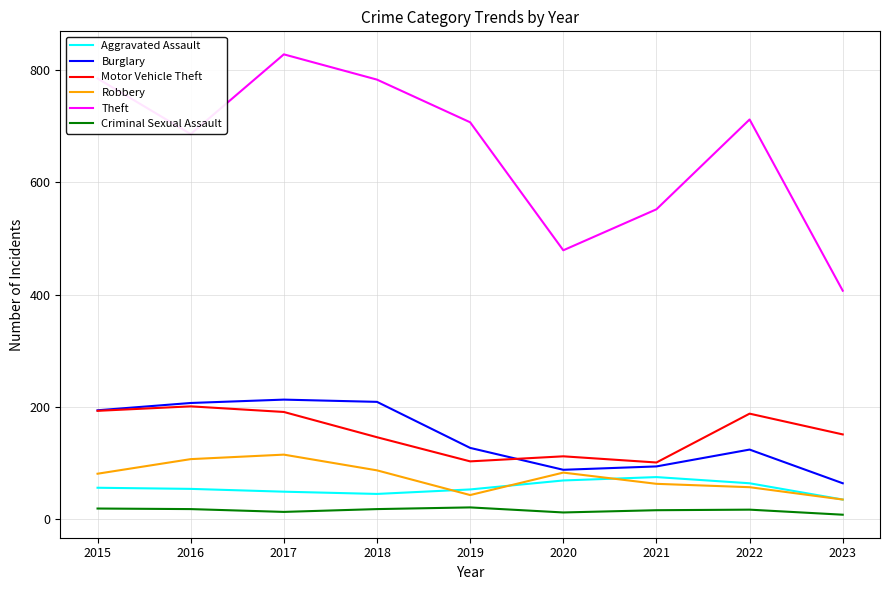

At which label does Theft reach its peak?

2017